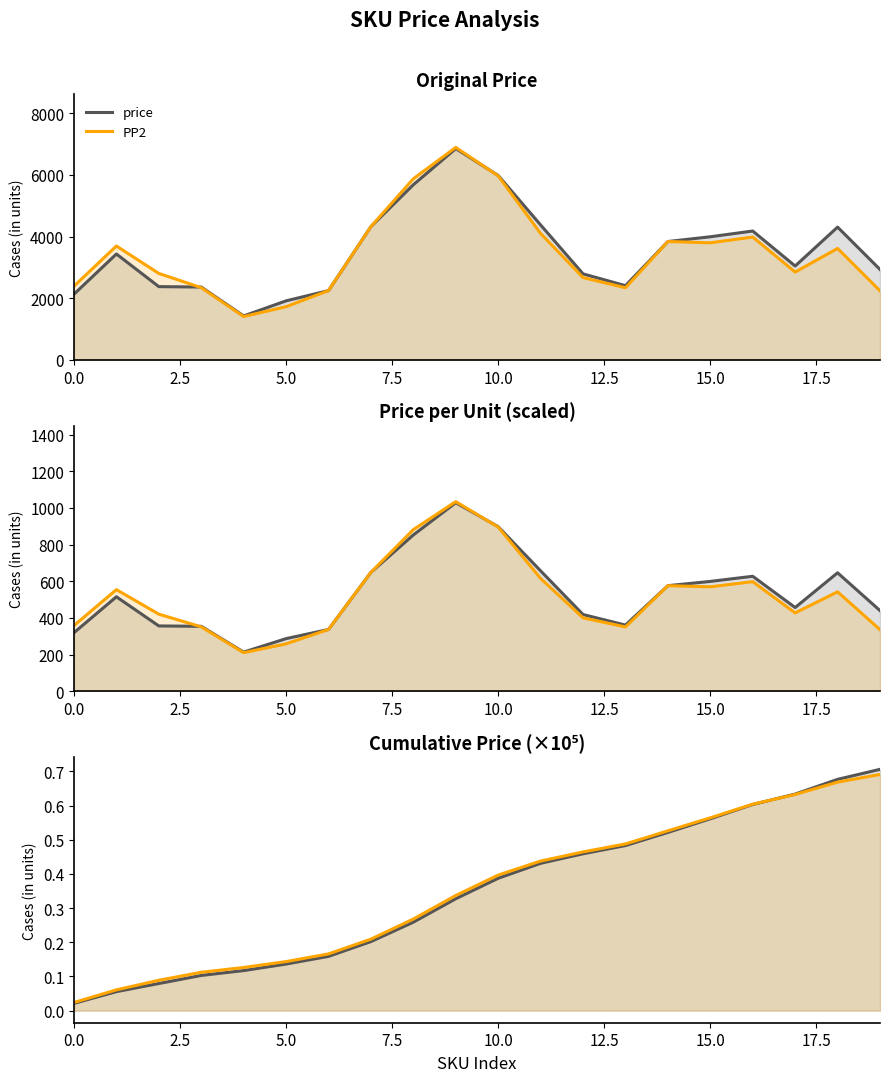

Which series ends up on top after the final intersection of price and PP2?

price